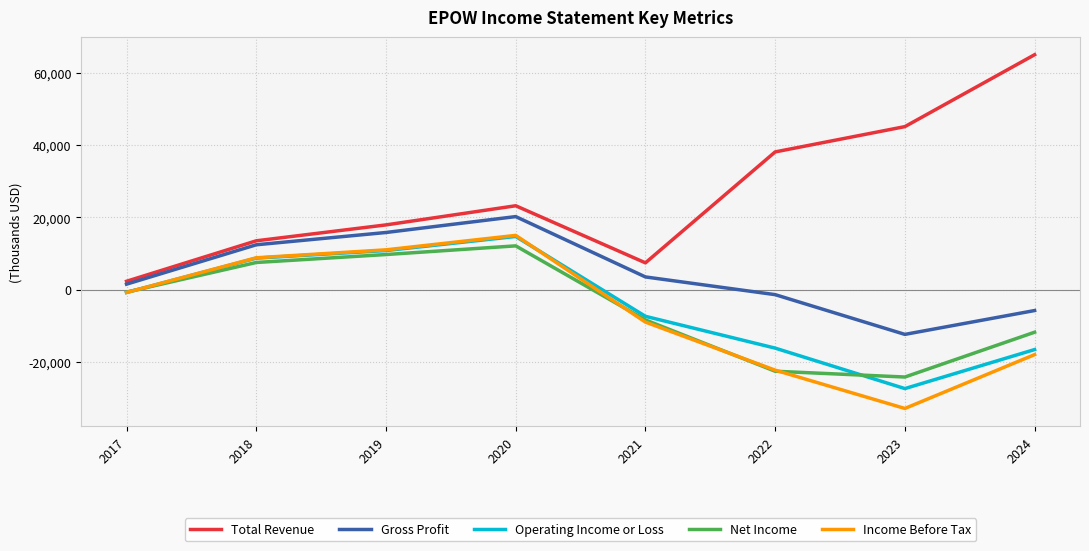

At which category does the chart reach its minimum across all series?

2023